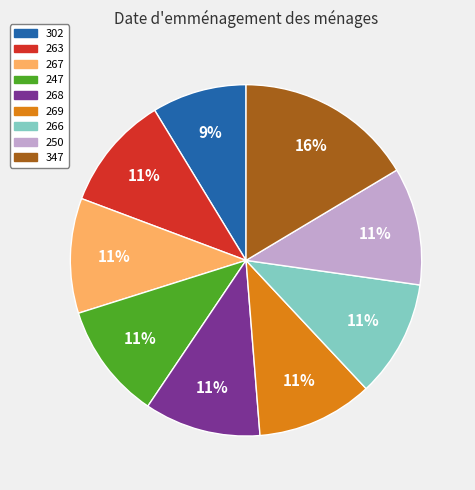

To the nearest percent, what is the average slice percentage?

11%